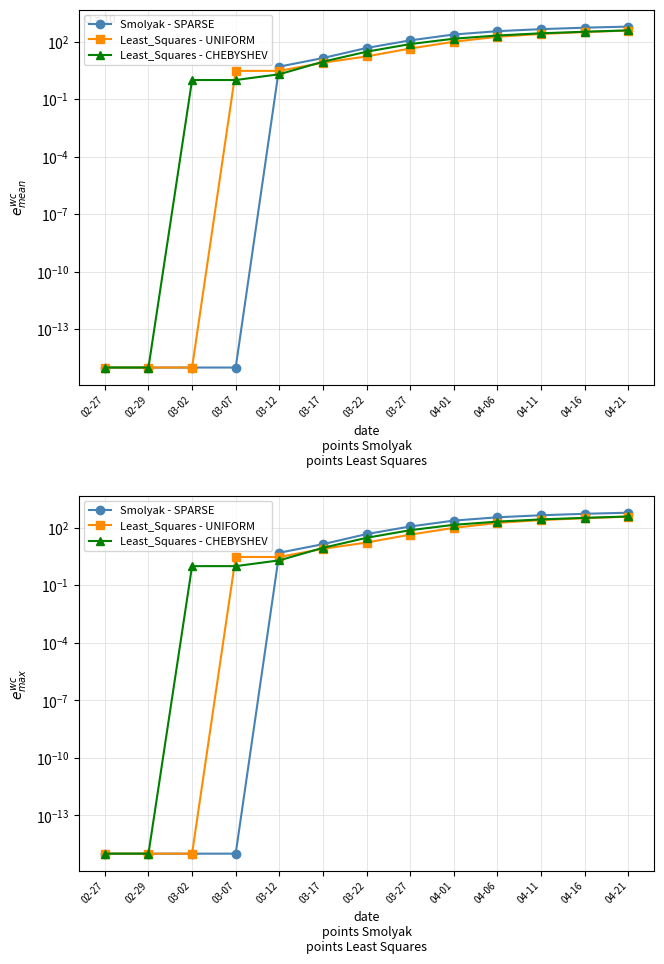

True or false: Least_Squares - CHEBYSHEV and Least_Squares - UNIFORM cross at least once.

True